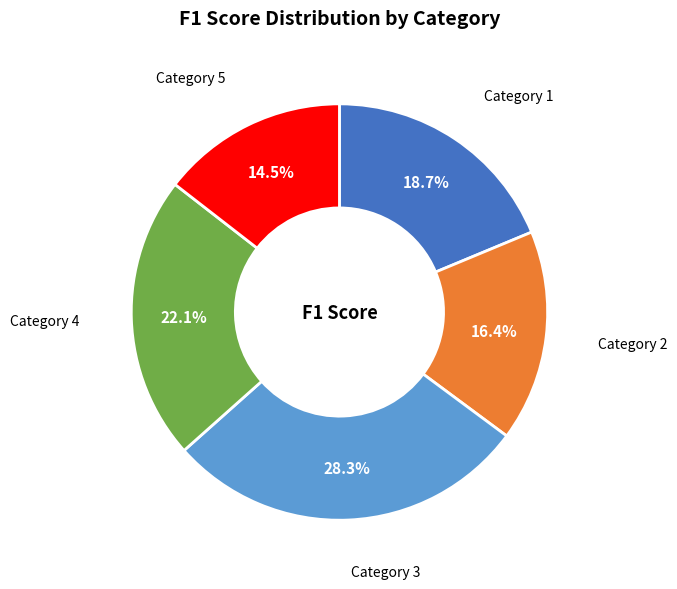

To the nearest percent, what is the difference between the largest and smallest slice percentages?

14%